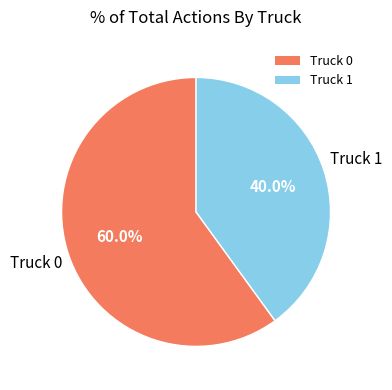

To the nearest percent, what percentage of the pie is Truck 0?

60%